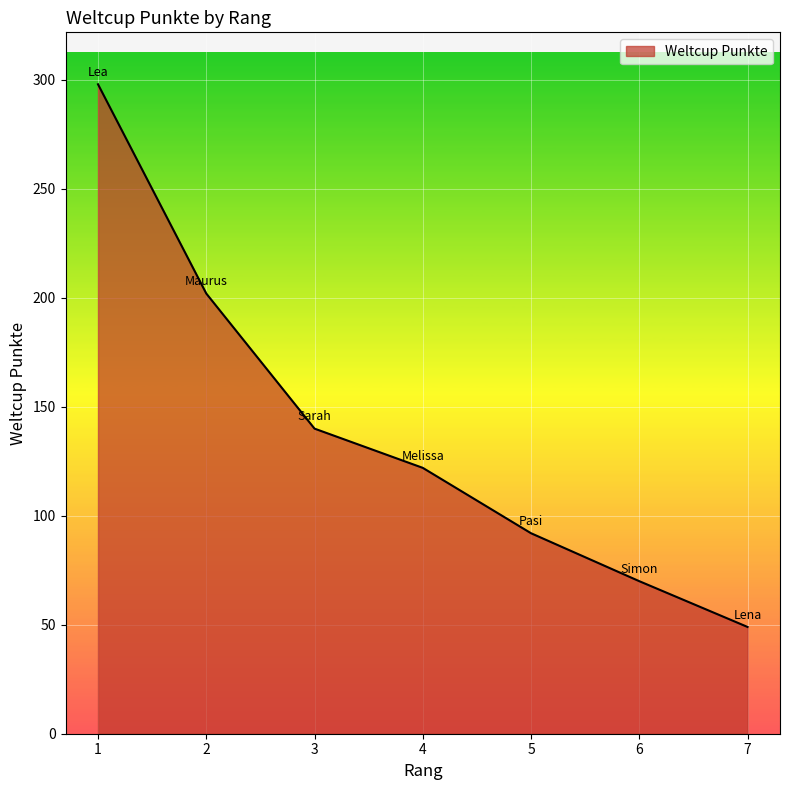

What is the sum of all values?

973